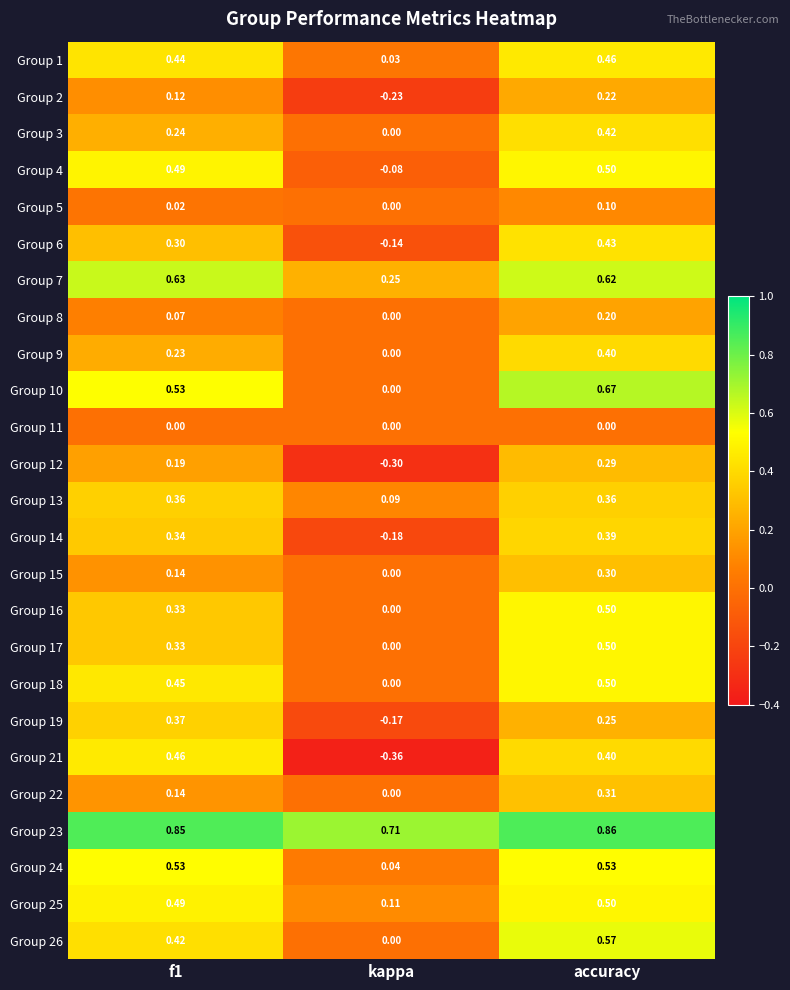

At which label is Group 25 closest to 0?

kappa